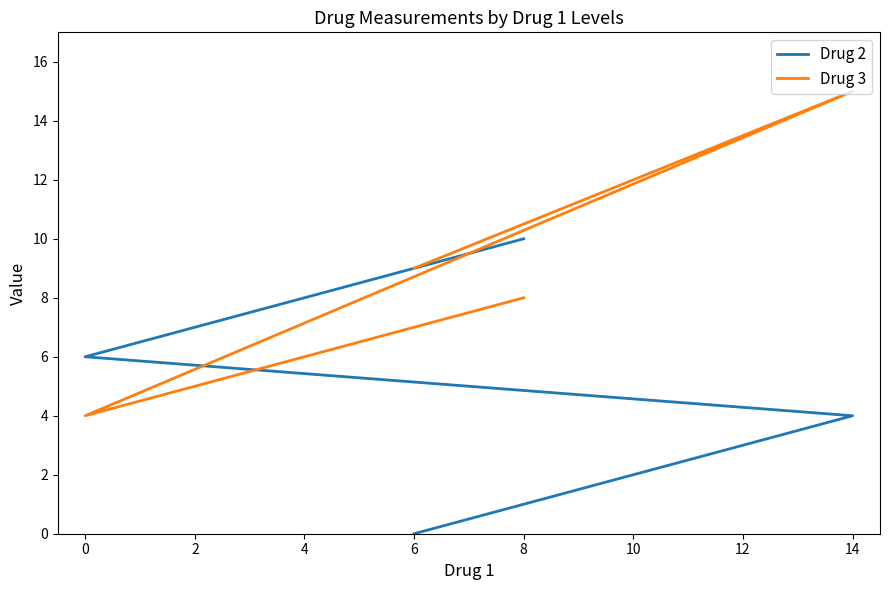

True or false: Drug 2 has a value of 7 at 14.

False